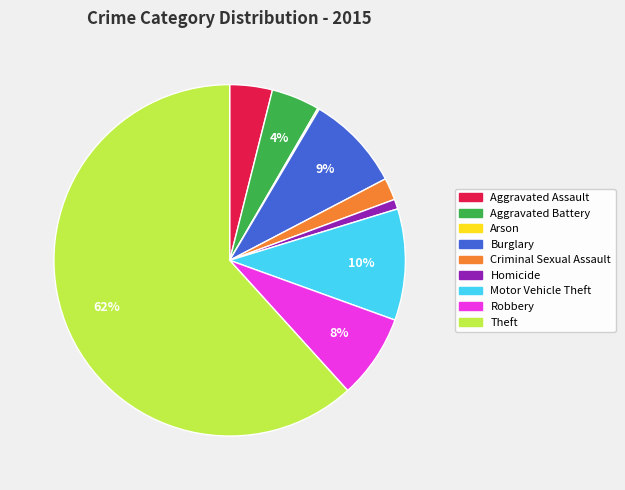

Do Aggravated Assault and Burglary together represent more than half of the pie?

No